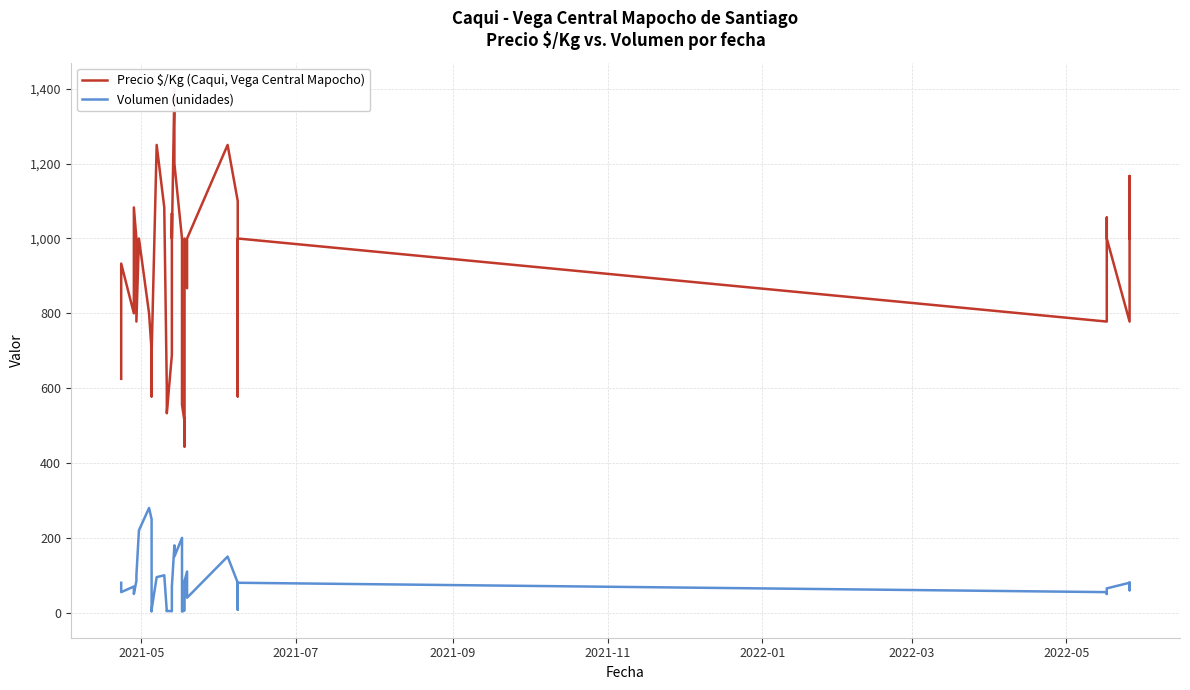

In Precio $/Kg (Caqui, Vega Central Mapocho), how many points are higher than both neighbors (excluding endpoints)?

11